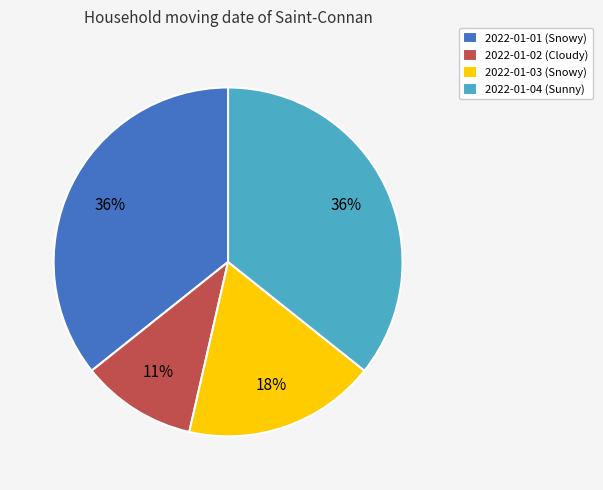

To the nearest percent, what is the average slice percentage?

25%